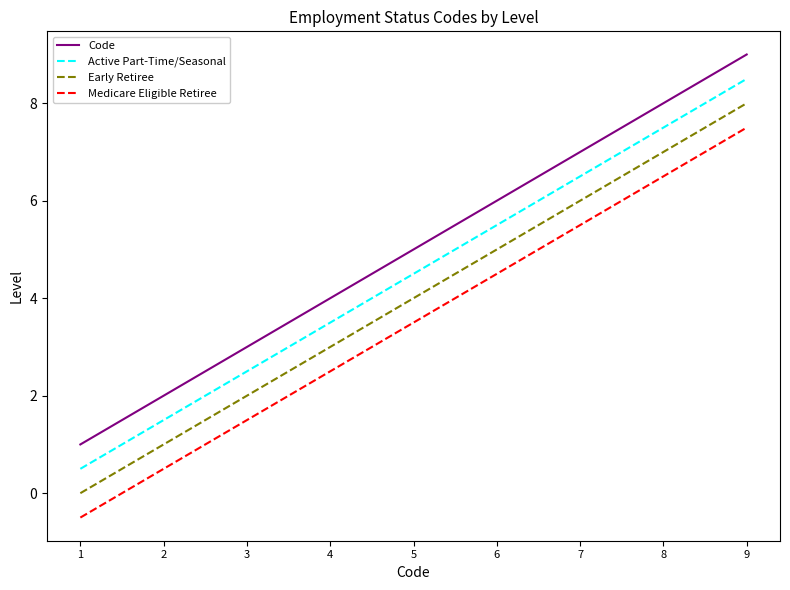

Is this an area chart (filled region under the line)?

No